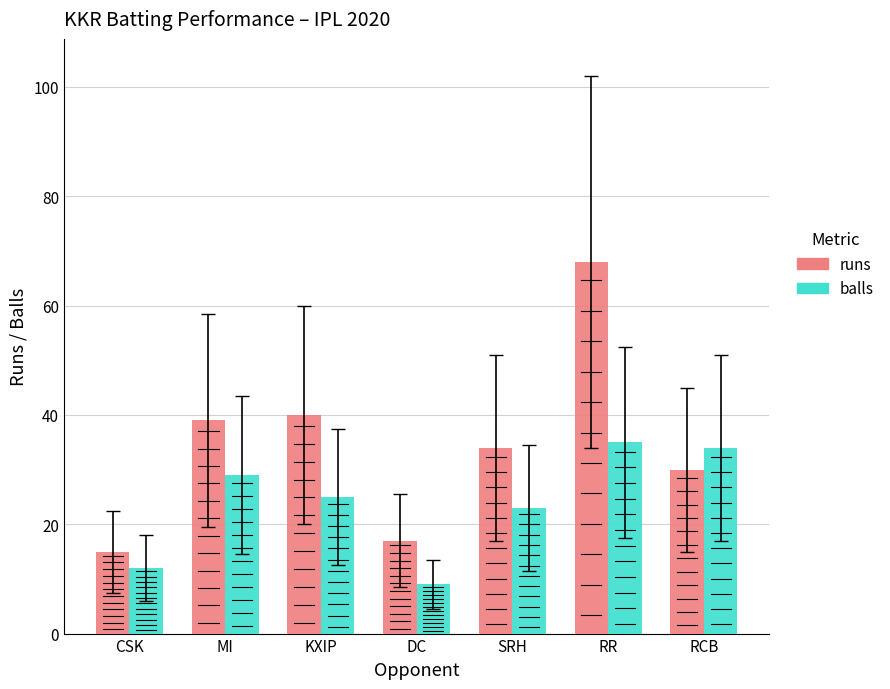

What is the label of the 1st bar from the right?

RCB